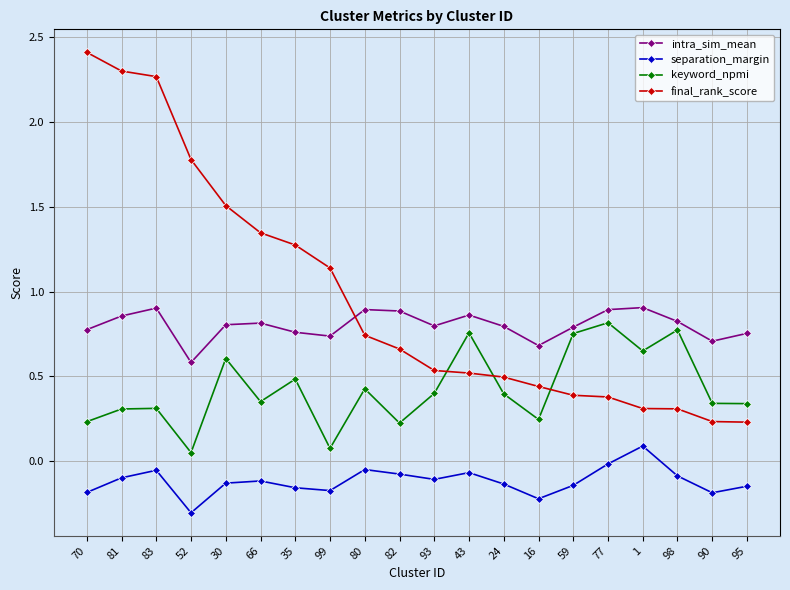

How many intersections are there between intra_sim_mean and final_rank_score?

1